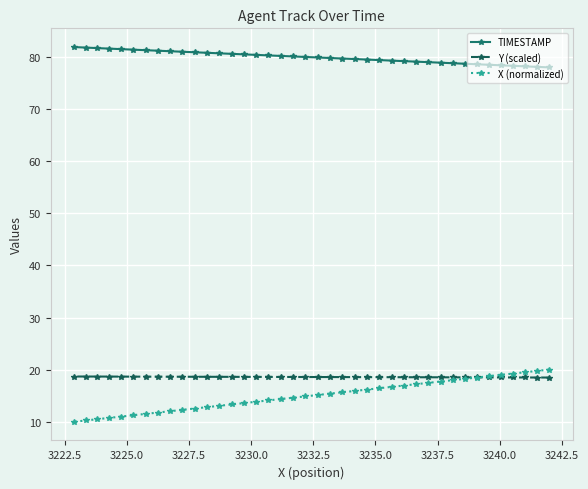

What is the value of the Y (scaled) point at the 17th from the left?

18.6